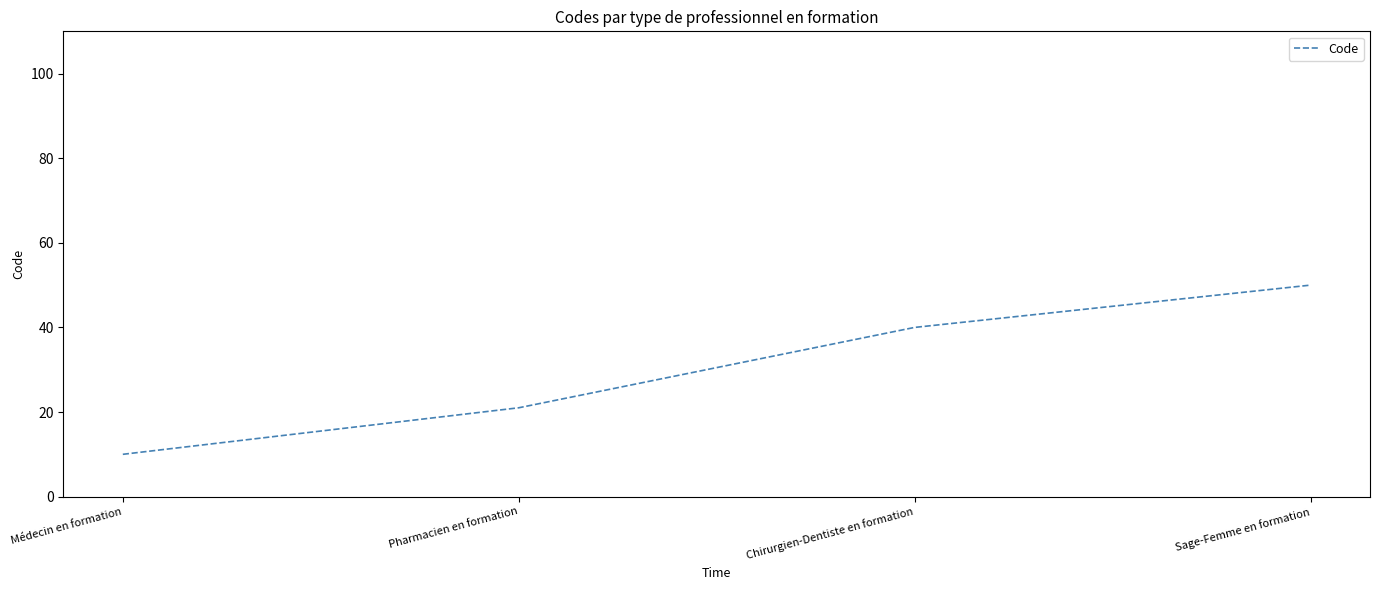

What is the difference between the values at Chirurgien-Dentiste en formation and Sage-Femme en formation?

10